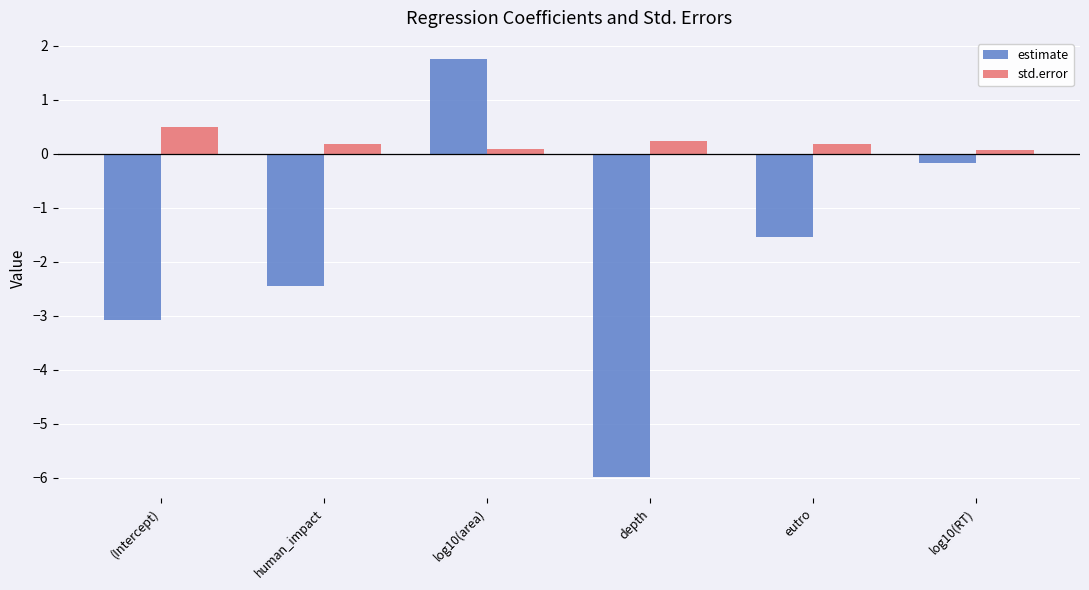

What is the highest value of the std.error series?

0.5